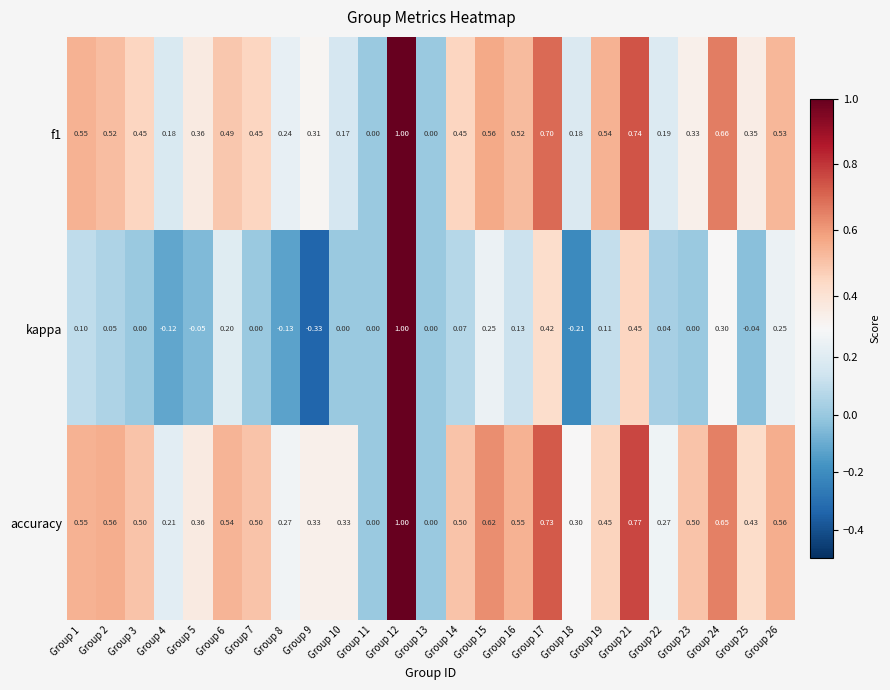

Which series has the largest total across all categories?

accuracy